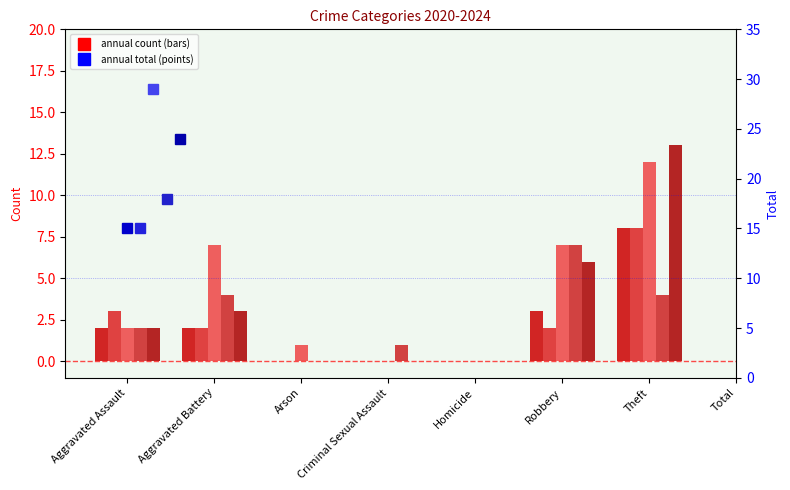

Which label corresponds to the largest value in the chart?

Theft